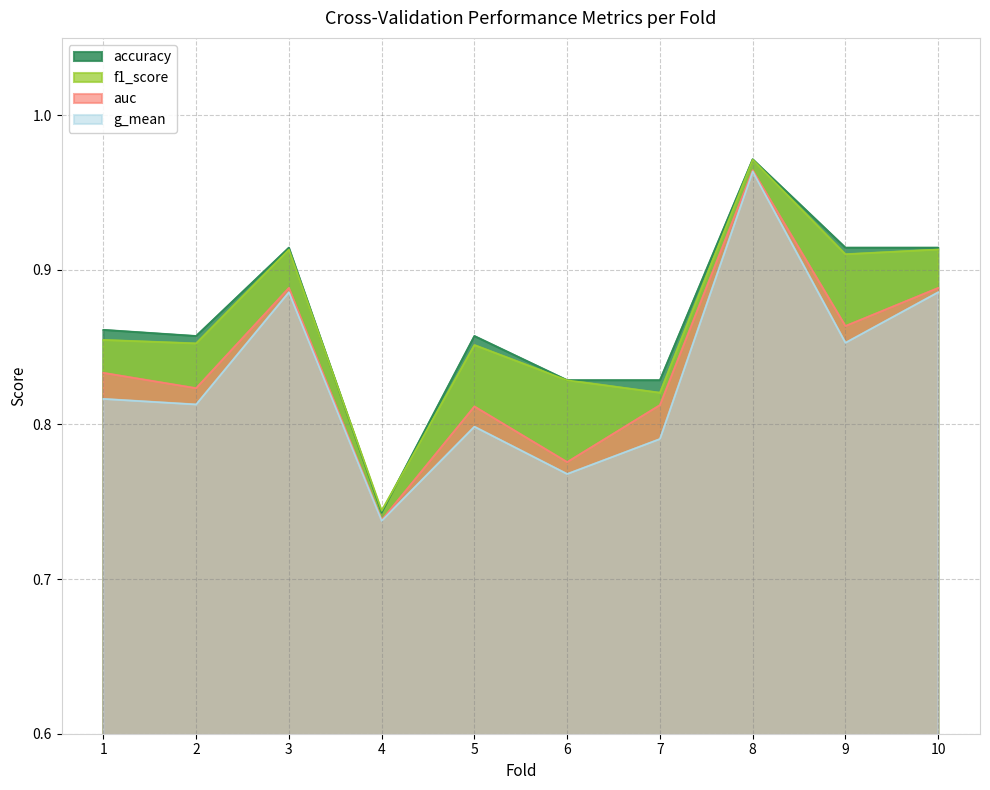

Which series changed the most between 2 and 9?

f1_score